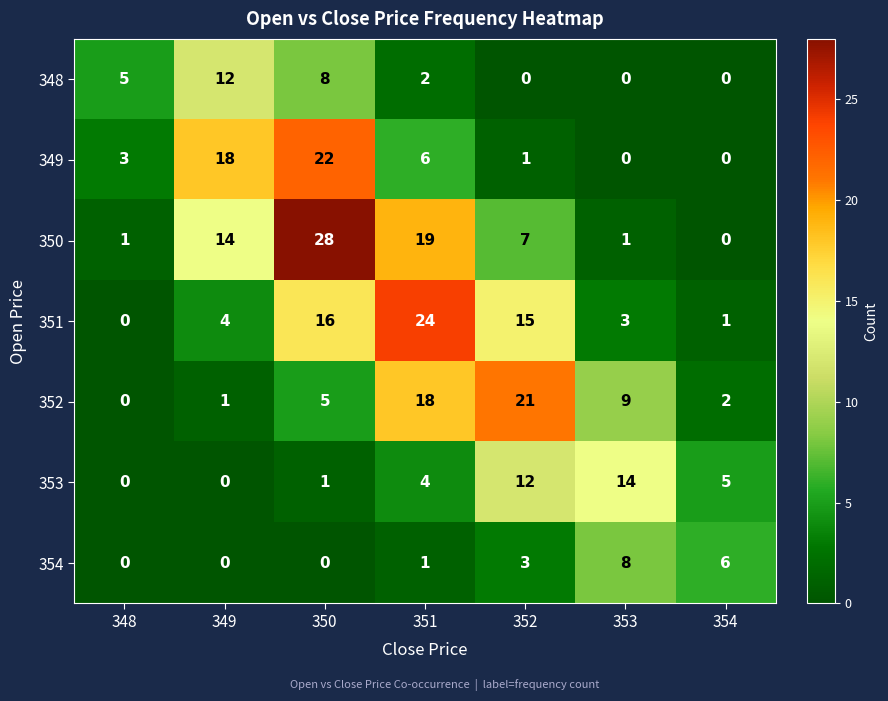

How many values in 354 are above zero?

4